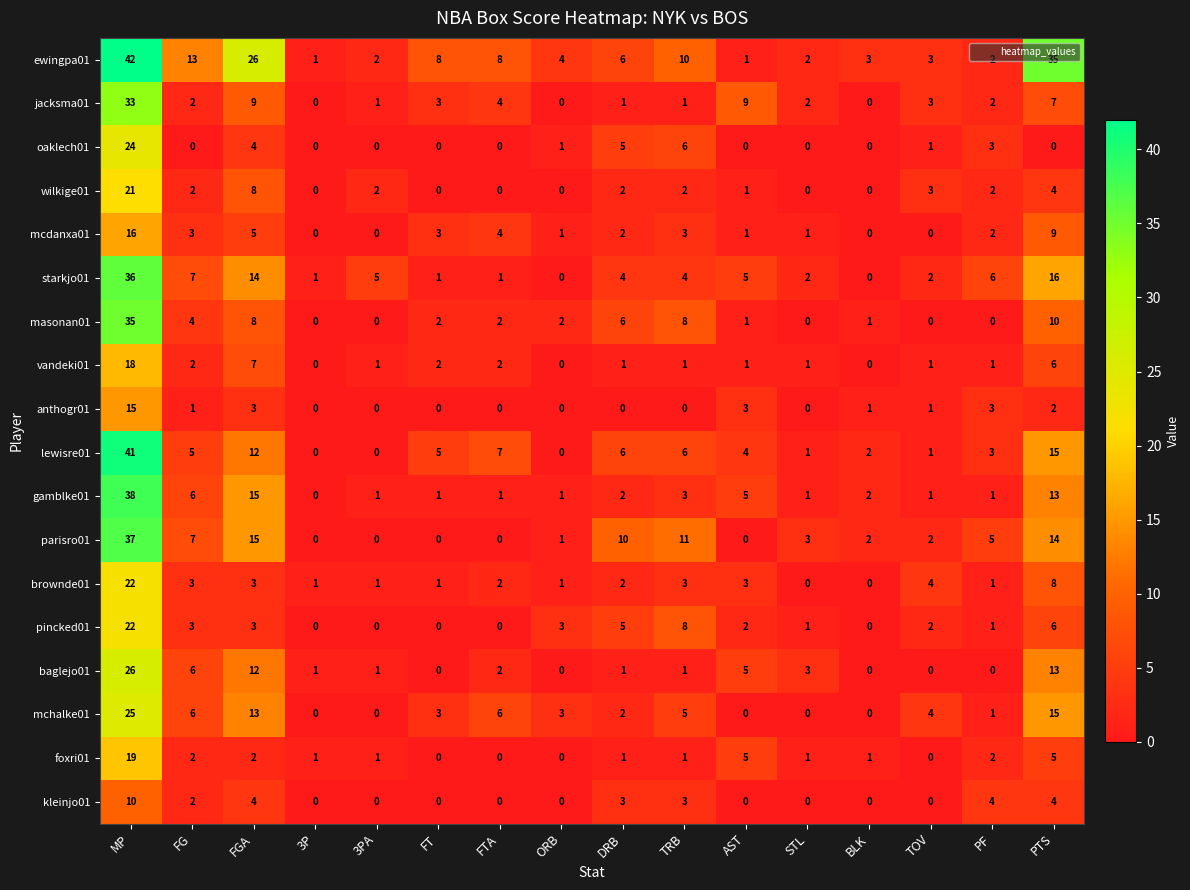

The mcdanxa01 series shows -10 at BLK. True or false?

False